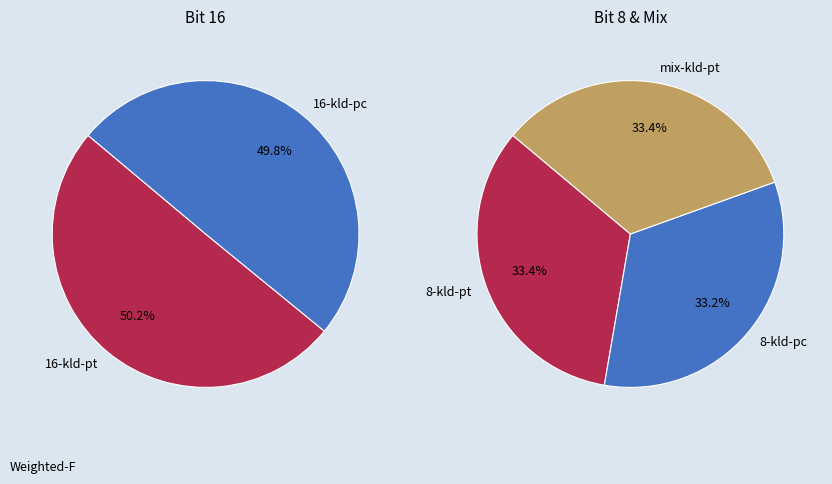

What is the smallest slice in the pie chart?

16-kld-pc